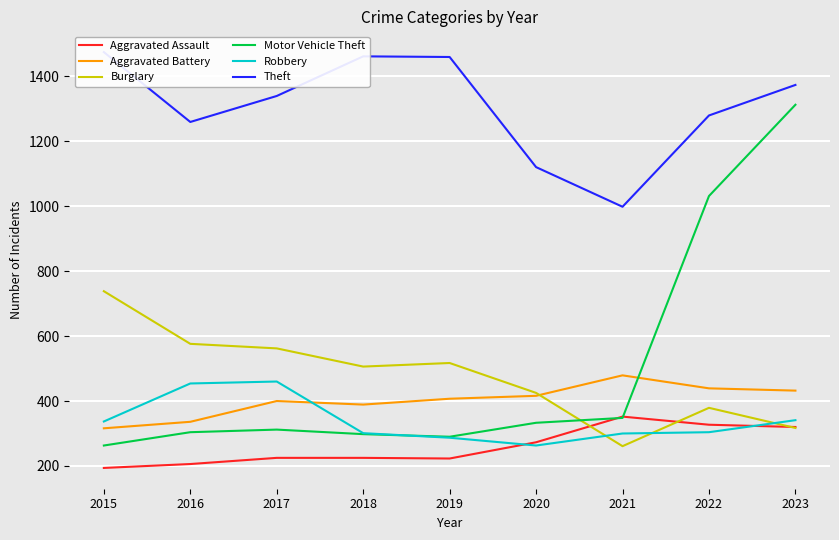

Where is Theft nearest to the value 1236?

2016